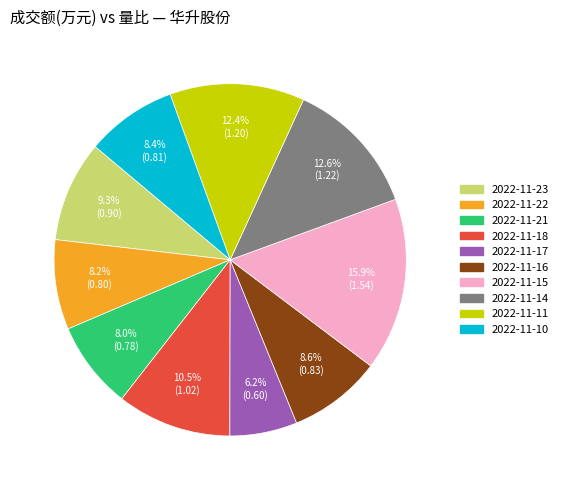

The 2022-11-10 slice represents 8% of the pie. True or false?

True